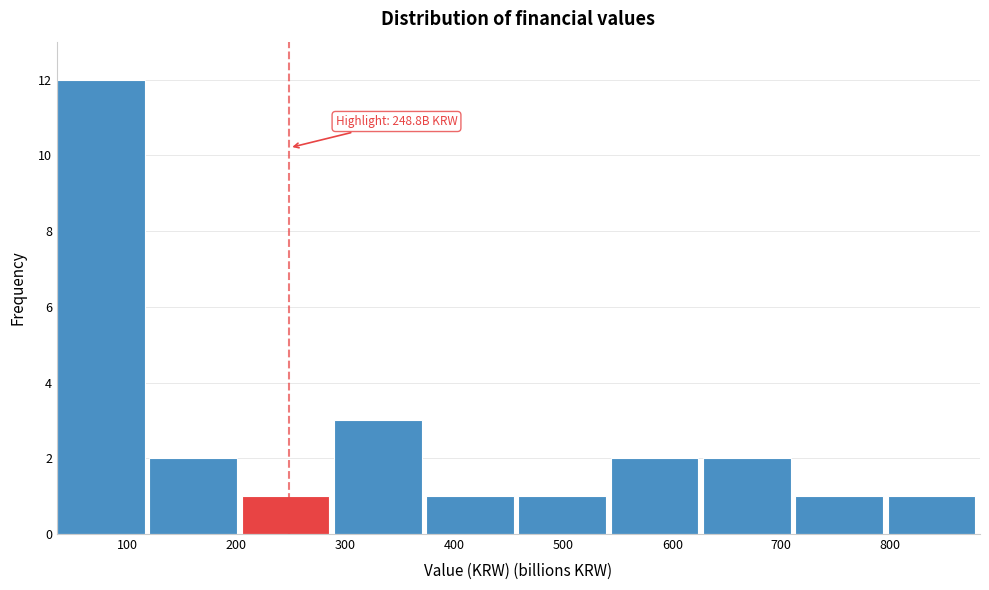

Which range on the x-axis has the tallest bar?

40 to 120